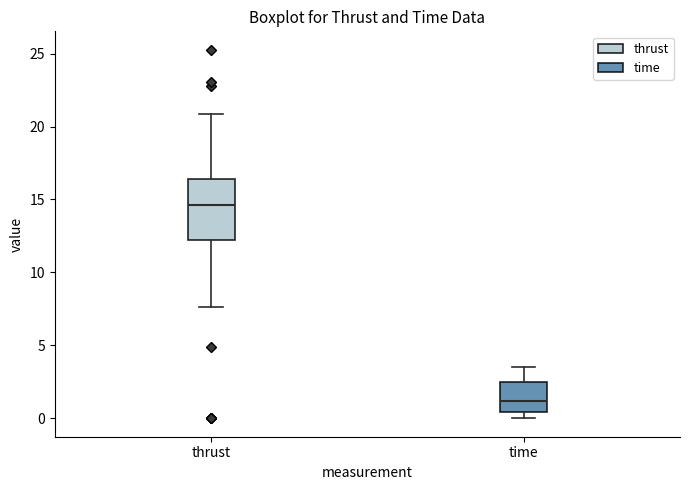

Reading left to right, read every box against the y-axis: the position of its median line, the range the box covers, and the ends of its whiskers. The values are not printed on the chart, so give them approximately, as read against the axis.

thrust: median 14.5, box 12.5 to 16.5, whiskers 7.5 to 21.0
time: median 1.0, box 0.5 to 2.5, whiskers 0.0 to 3.5